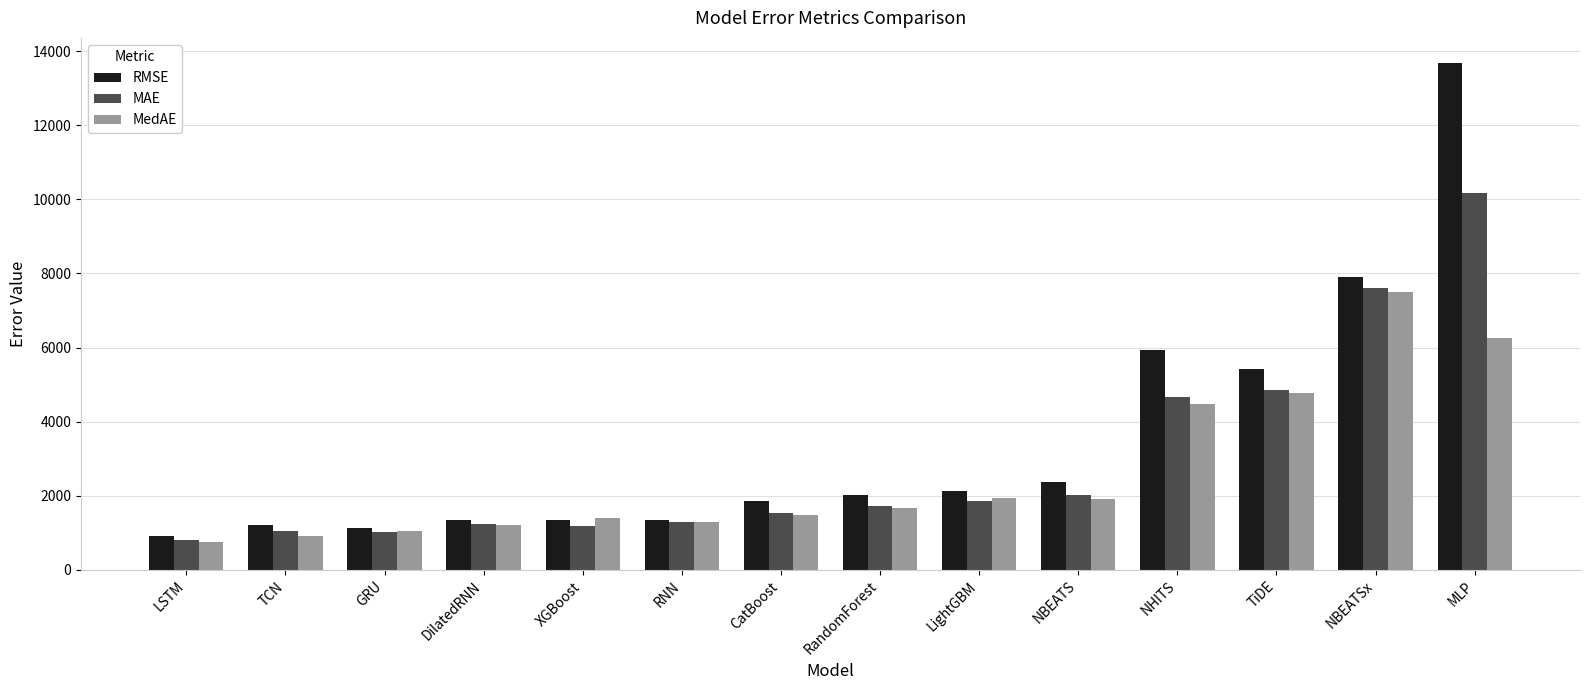

What is the label of the 9th bar from the right?

RNN